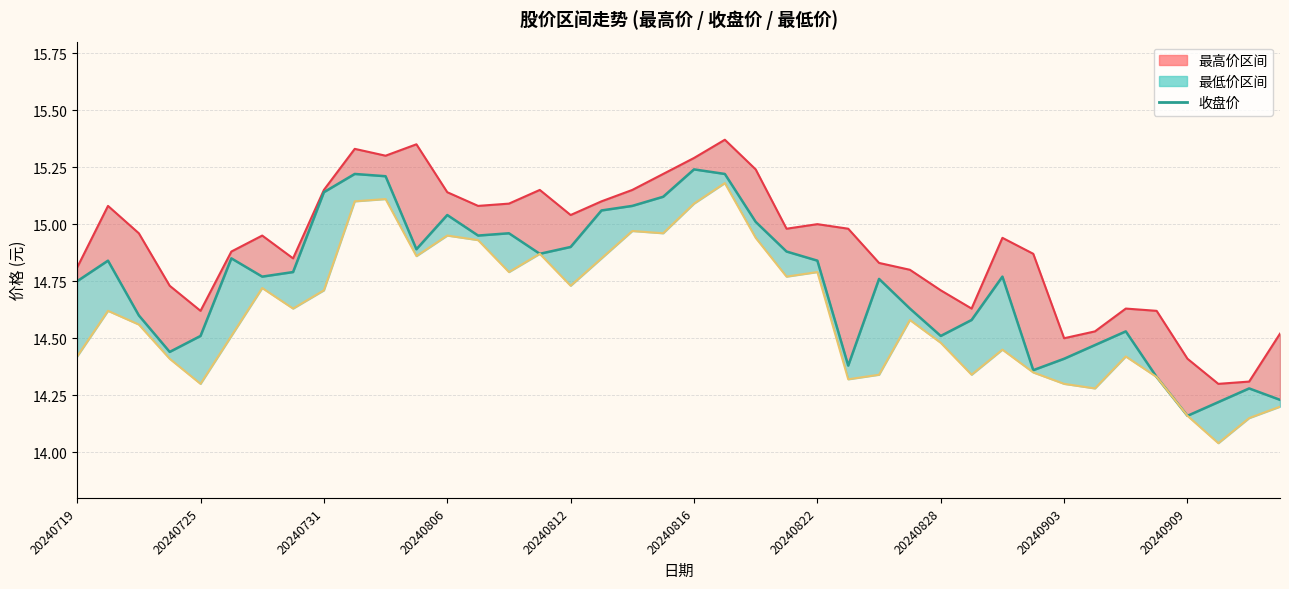

What is the difference between the maximum and minimum values?

1.1